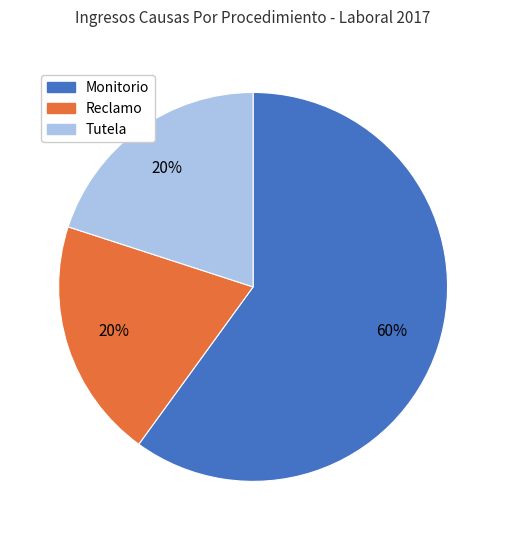

To the nearest percent, what is the combined percentage of Tutela and Monitorio?

80%